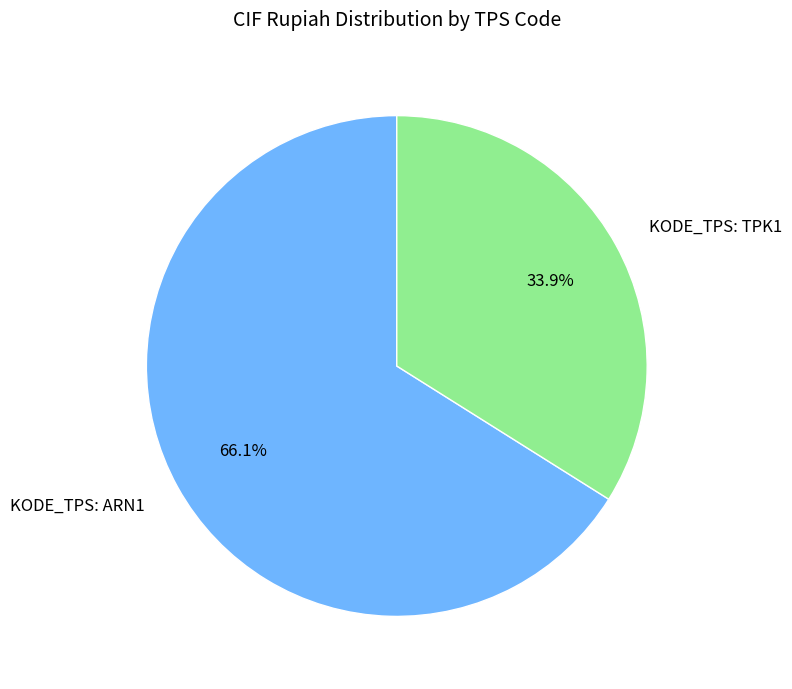

Count the number of slices in the pie.

2